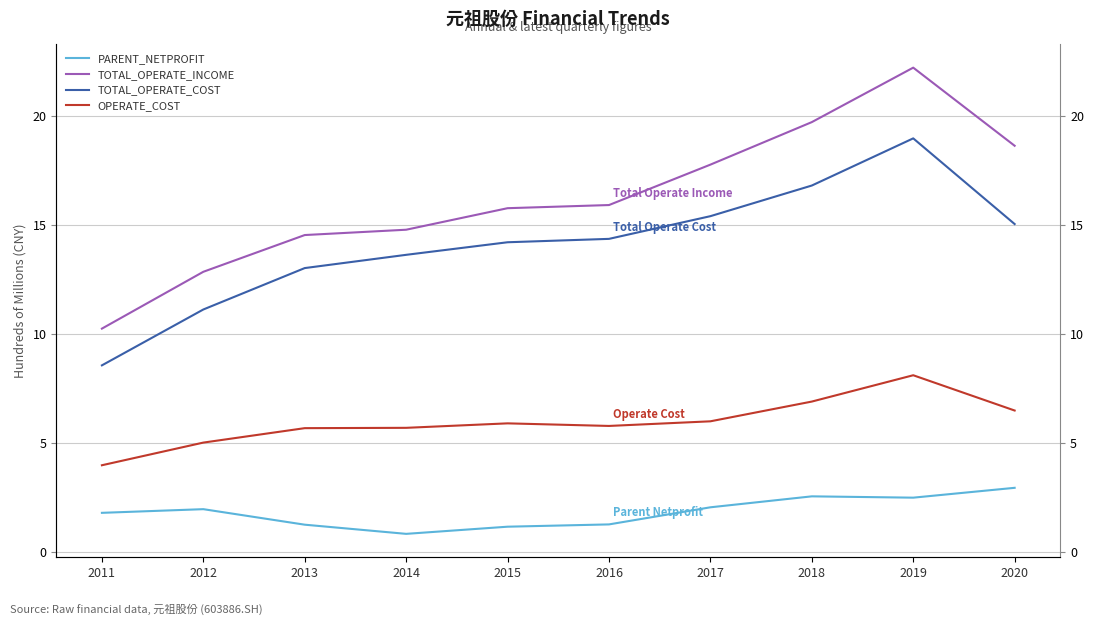

Is it true that OPERATE_COST equals 5.8 at 2016?

True